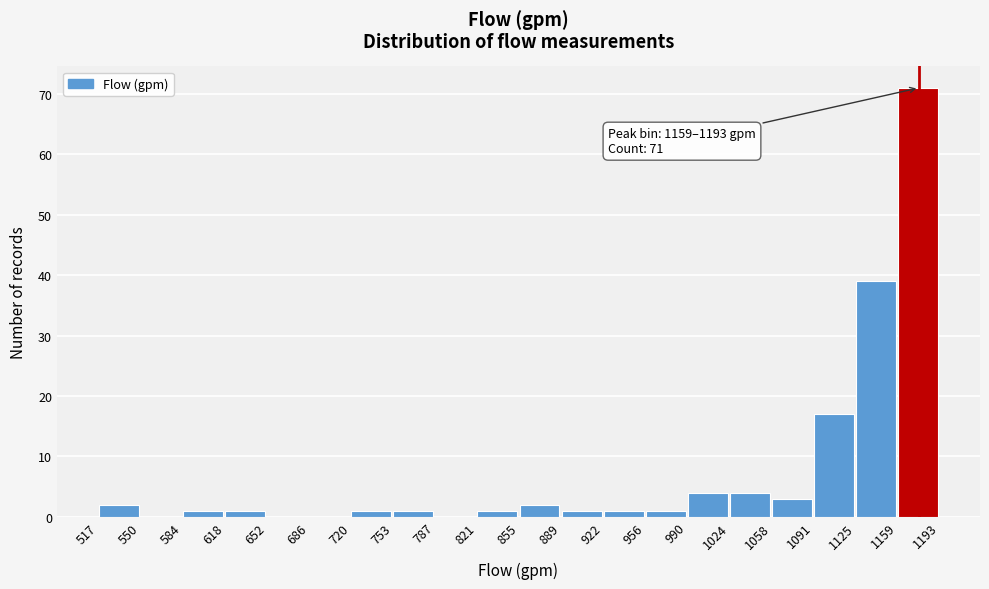

Over which range of the x-axis is the bar tallest?

1159 to 1193